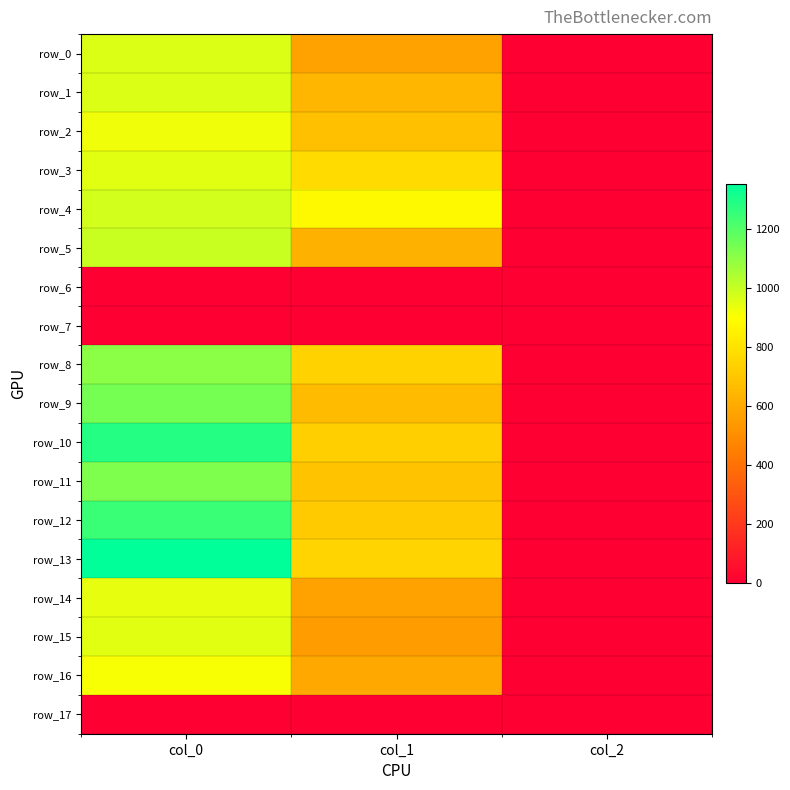

Which series has the largest range (max minus min)?

row_13